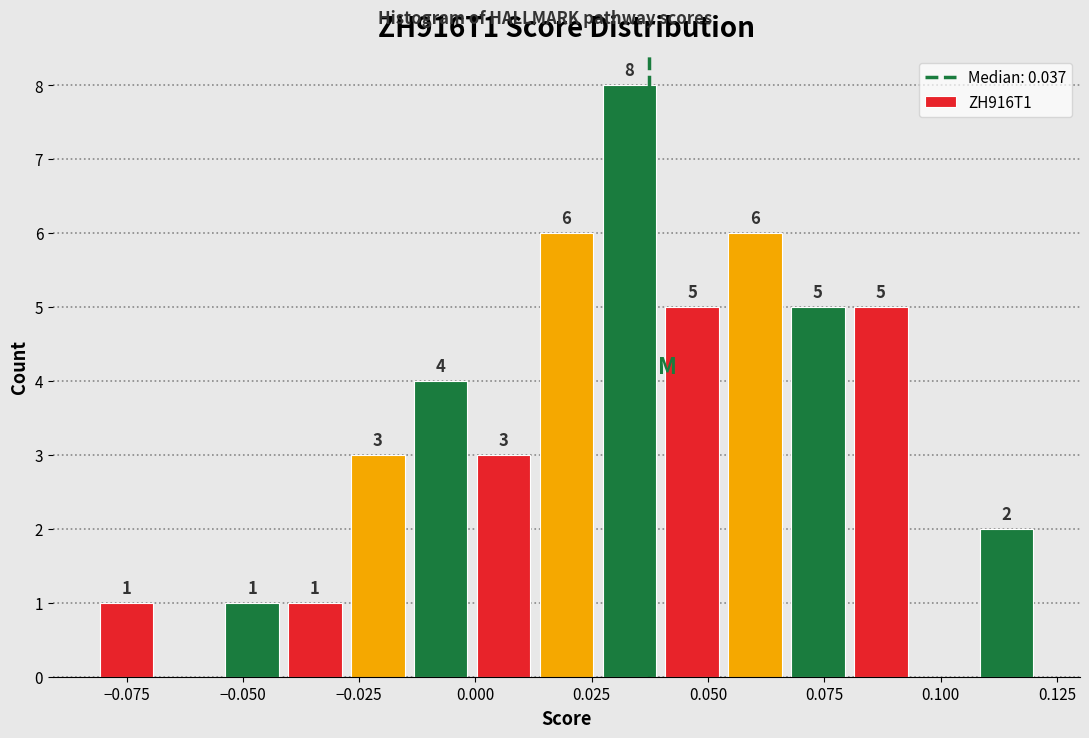

Around what value on the x-axis is the tallest bar? Give the approximate position of its centre, as read against the axis.

0.035